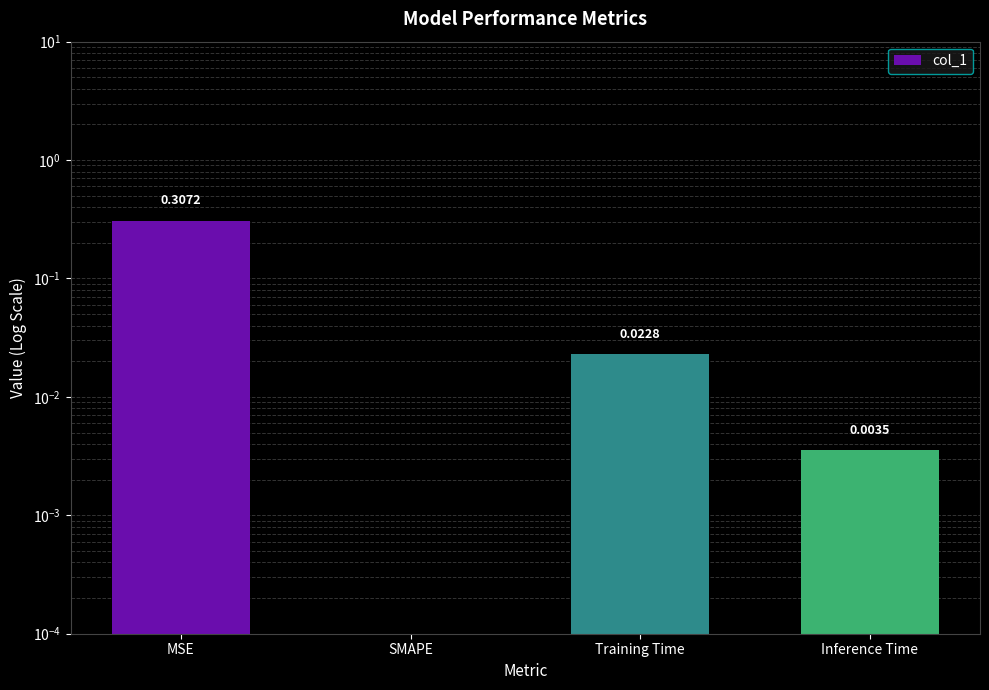

The chart shows a value of 0.0 at Training Time. True or false?

False